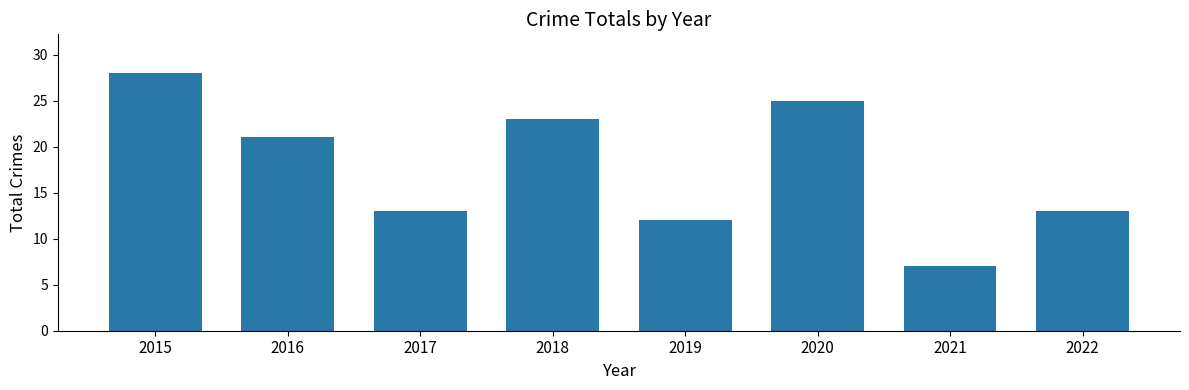

What is the difference between the second highest and second lowest values?

13